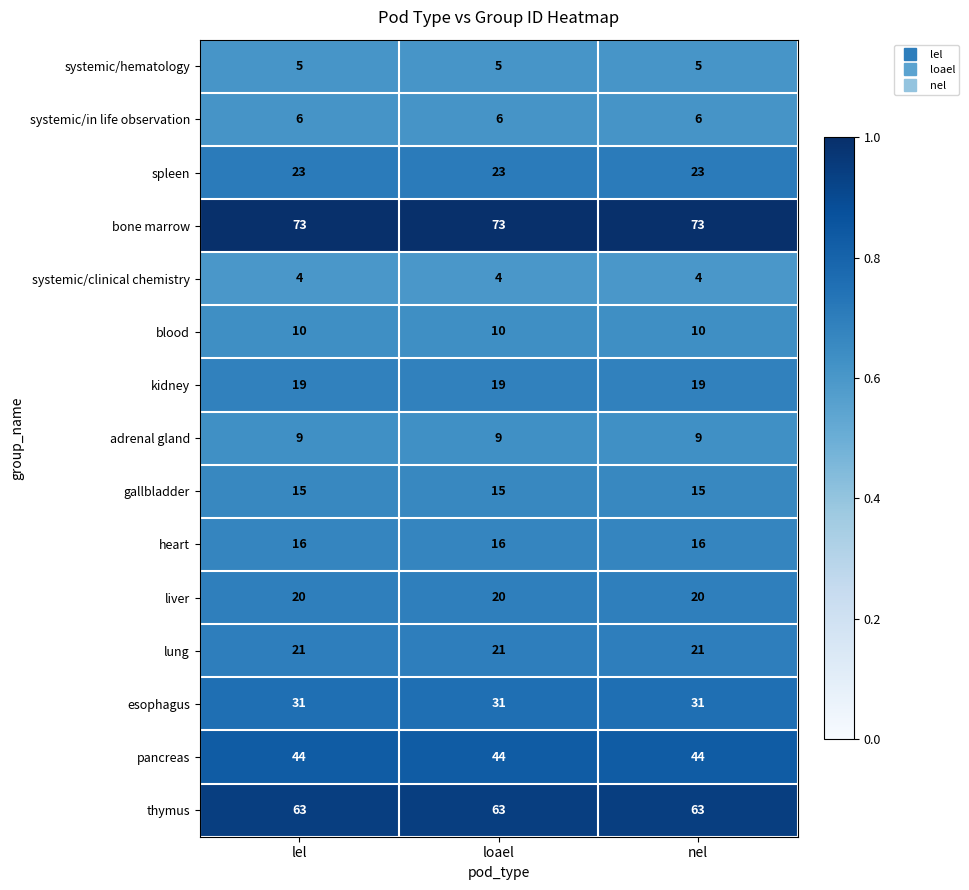

What is the highest value of the bone marrow series?

73